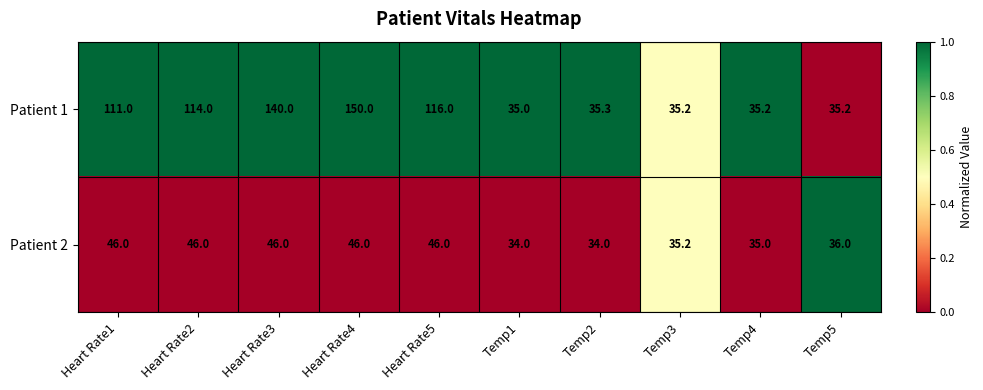

What is the maximum value for Patient 2?

46.0